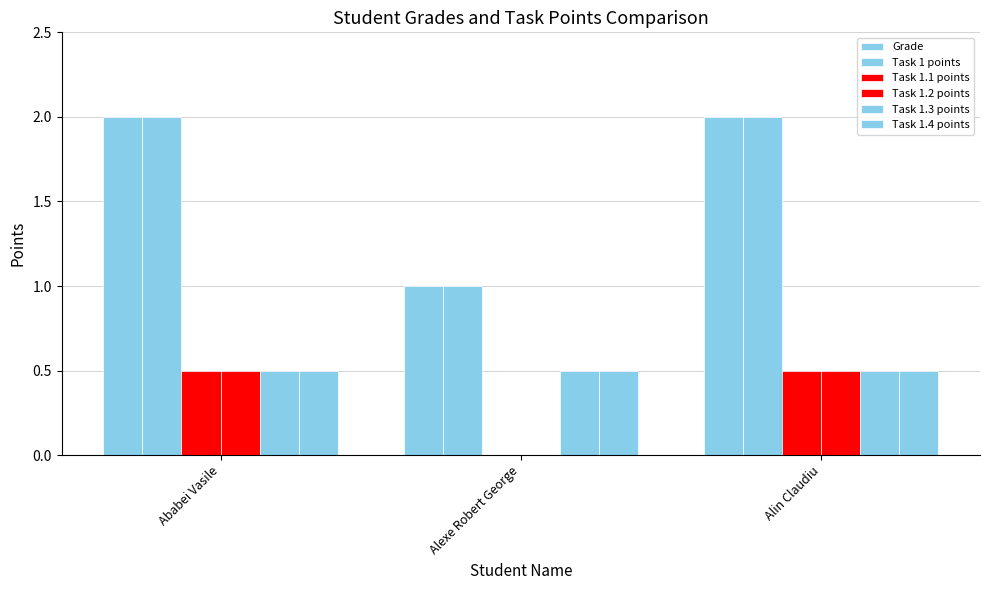

Where is Grade nearest to the value 1?

Alexe Robert George